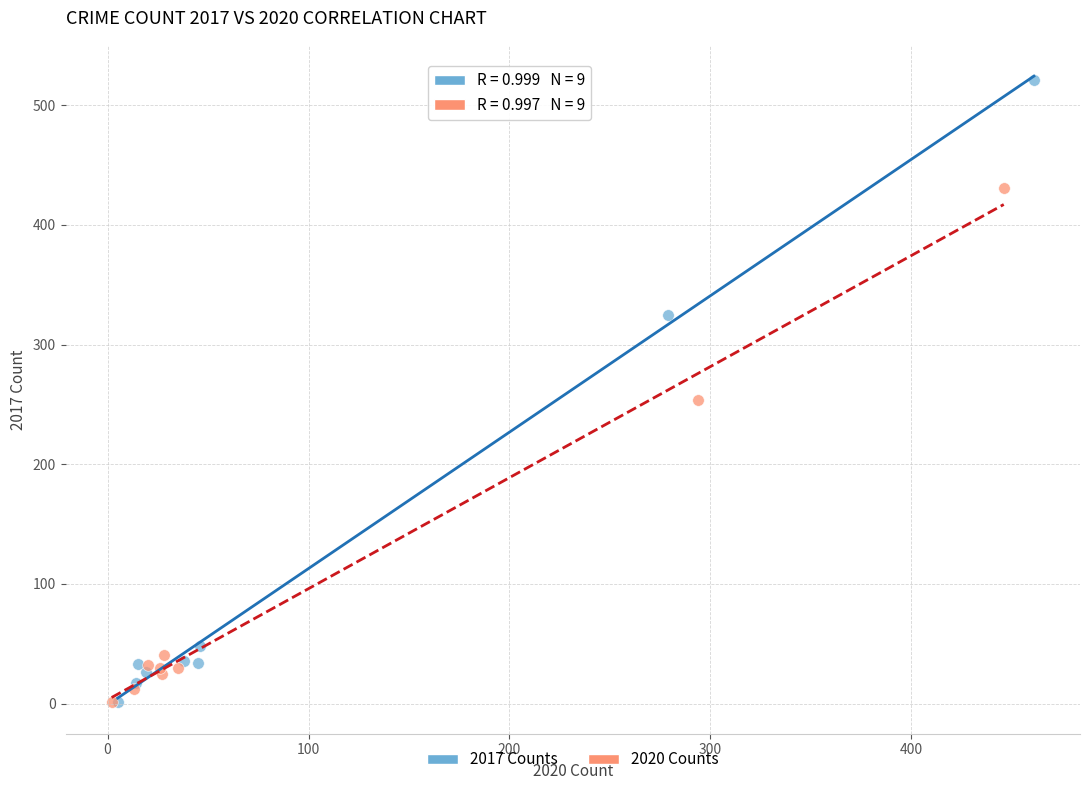

What are all the series names shown in the legend?

2017 Counts, 2020 Counts